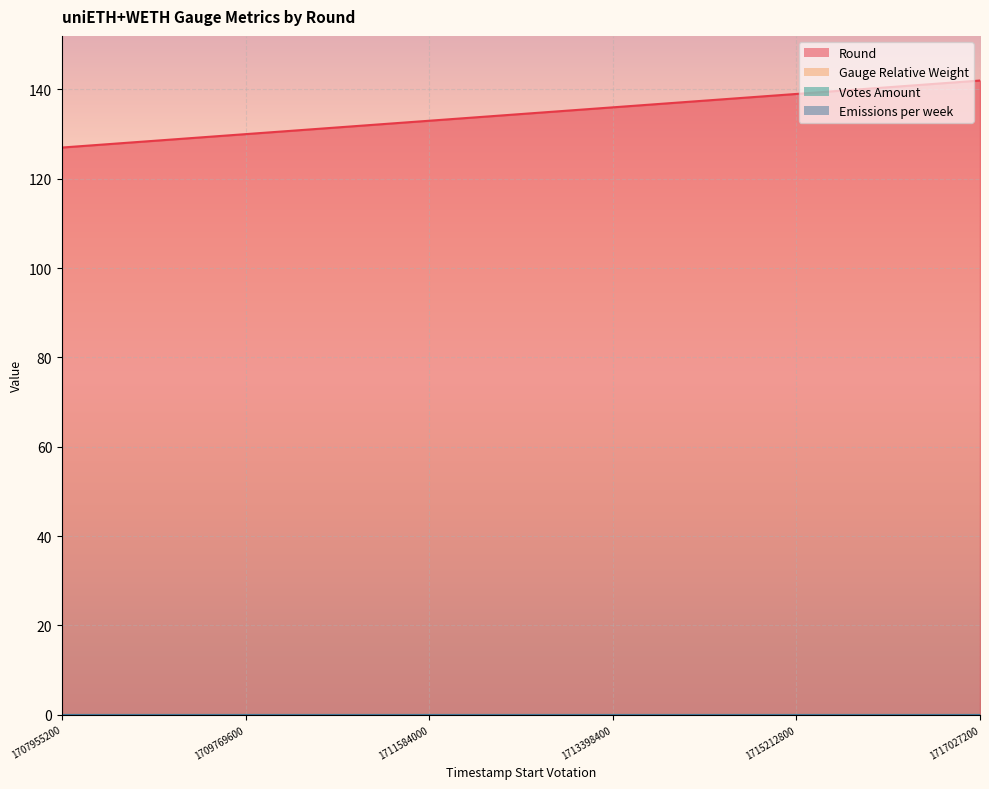

Does the chart display data point markers on the line(s)?

No